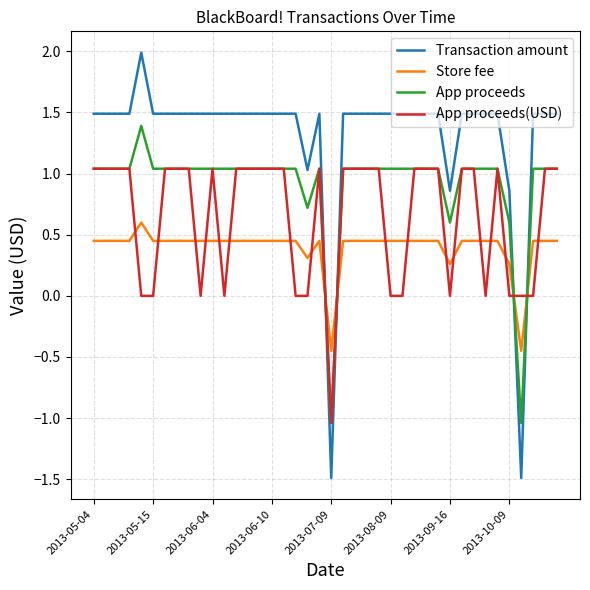

Which series has the largest total across all categories?

Transaction amount